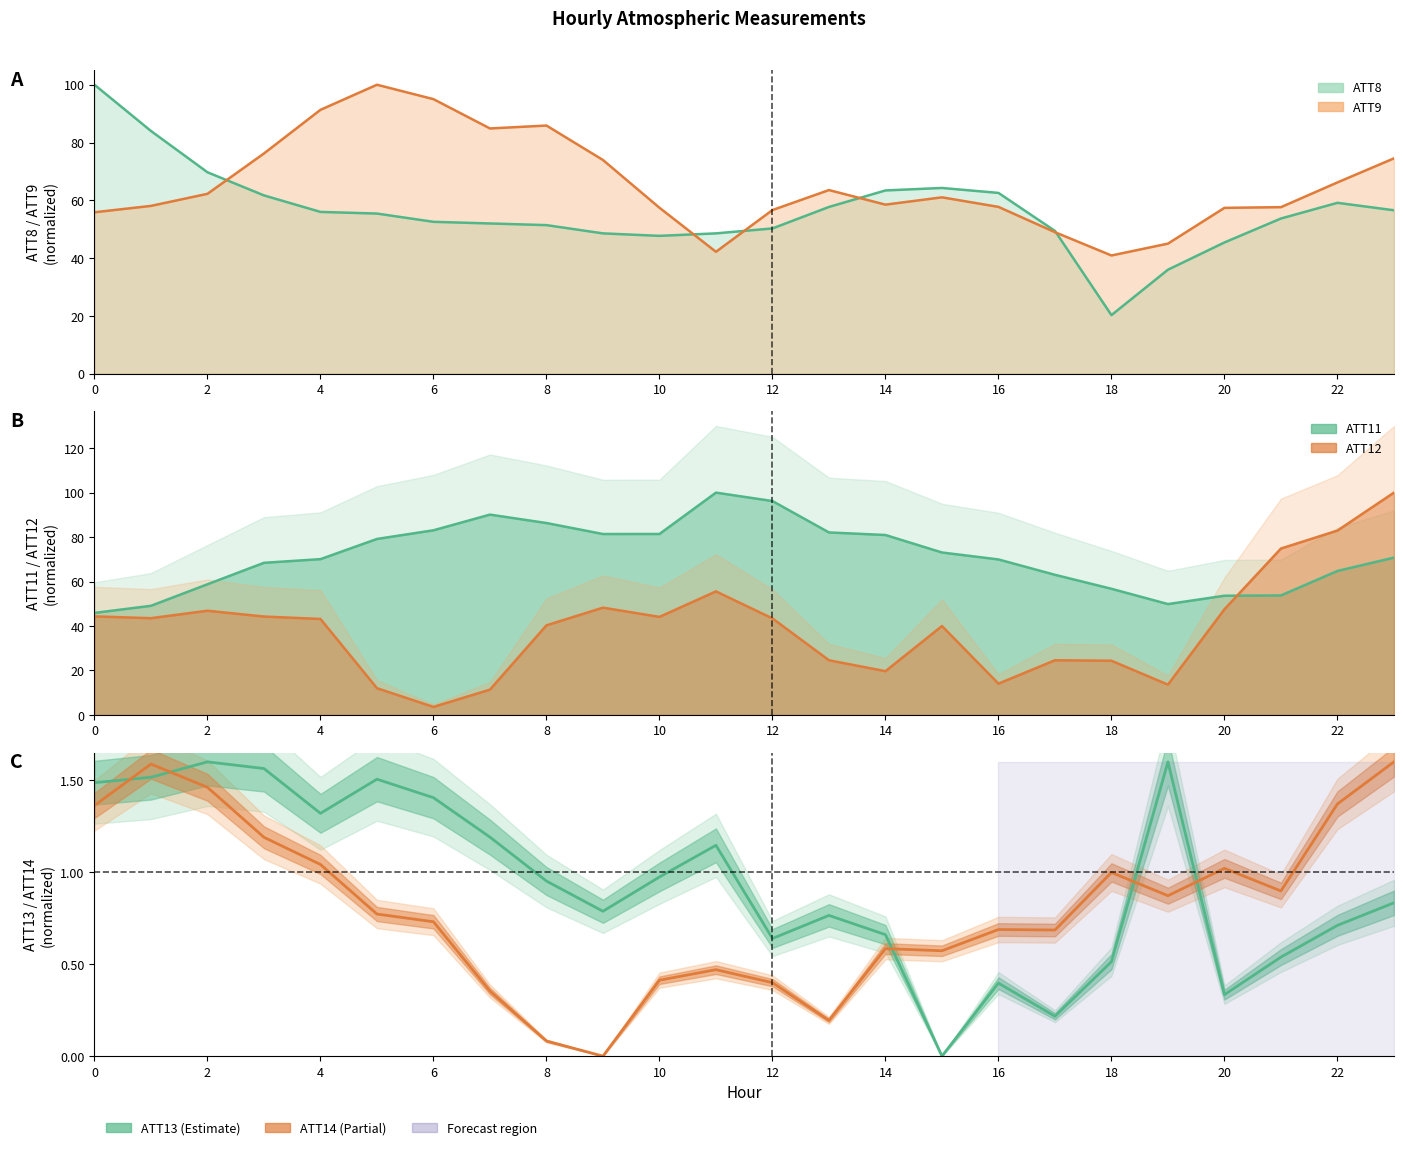

Reading left to right, extract all data points from this chart.

ATT8: 0=100.0	1=84.0	2=69.7	3=61.7	4=56.0	5=55.4	6=52.6	7=52.0	8=51.4	9=48.6	10=47.7	11=48.6	12=50.3	13=57.7	14=63.4	15=64.3	16=62.6	17=49.4	18=20.3	19=36.0	20=45.4	21=53.7	22=59.1	23=56.6
ATT9: 0=55.9	1=58.1	2=62.3	3=76.2	4=91.3	5=100.0	6=95.0	7=84.9	8=85.9	9=74.0	10=57.4	11=42.2	12=56.6	13=63.6	14=58.5	15=61.0	16=57.7	17=49.0	18=40.9	19=45.0	20=57.4	21=57.6	22=66.2	23=74.5
ATT11: 0=45.9	1=49.1	2=58.8	3=68.4	4=70.1	5=79.2	6=83.1	7=90.1	8=86.3	9=81.4	10=81.4	11=100.0	12=96.2	13=82.1	14=80.9	15=73.1	16=69.9	17=63.0	18=56.7	19=49.9	20=53.6	21=53.7	22=64.8	23=70.8
ATT12: 0=44.3	1=43.5	2=46.9	3=44.3	4=43.2	5=12.0	6=3.6	7=11.4	8=40.3	9=48.3	10=44.1	11=55.6	12=43.4	13=24.6	14=19.7	15=40.0	16=14.1	17=24.6	18=24.4	19=13.6	20=47.5	21=74.8	22=82.9	23=100.0
ATT13: 0=1.5	1=1.5	2=1.6	3=1.6	4=1.3	5=1.5	6=1.4	7=1.2	8=1.0	9=0.8	10=1.0	11=1.1	12=0.6	13=0.8	14=0.7	15=0.0	16=0.4	17=0.2	18=0.5	19=1.6	20=0.3	21=0.5	22=0.7	23=0.8
ATT14: 0=1.4	1=1.6	2=1.5	3=1.2	4=1.0	5=0.8	6=0.7	7=0.4	8=0.1	9=0.0	10=0.4	11=0.5	12=0.4	13=0.2	14=0.6	15=0.6	16=0.7	17=0.7	18=1.0	19=0.9	20=1.0	21=0.9	22=1.4	23=1.6